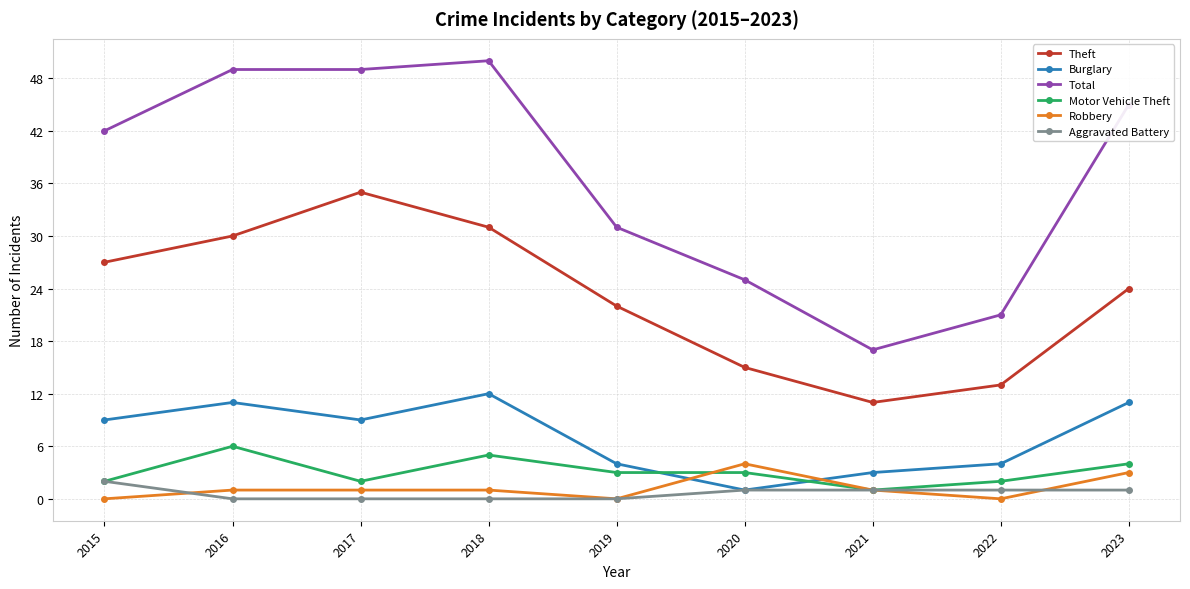

Which series has the largest range (max minus min)?

Total